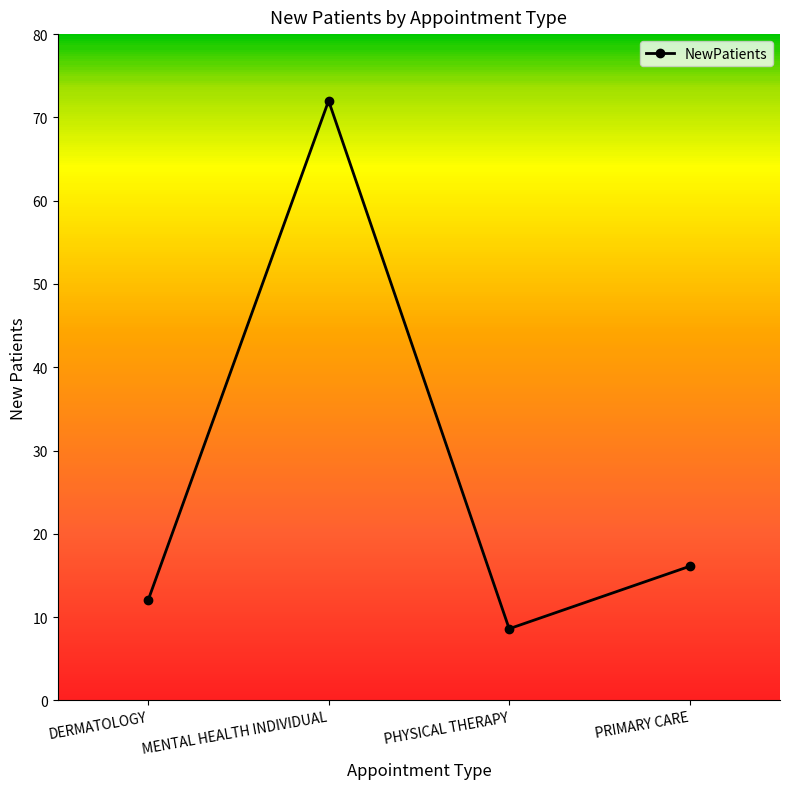

What is the difference between the maximum and second lowest values?

60.0